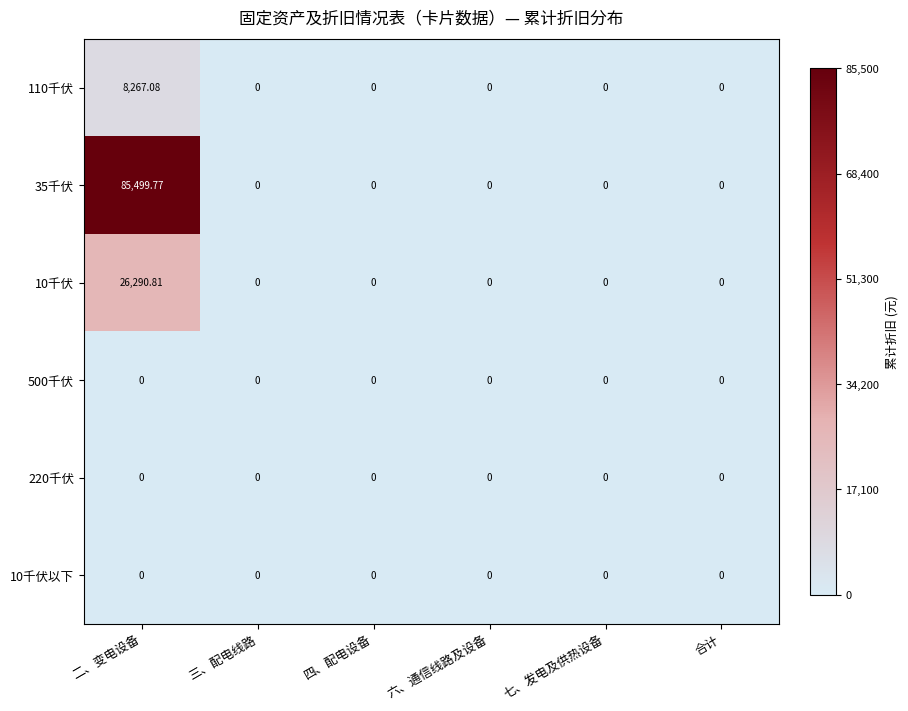

At which category is the sum across all series the highest?

二、变电设备